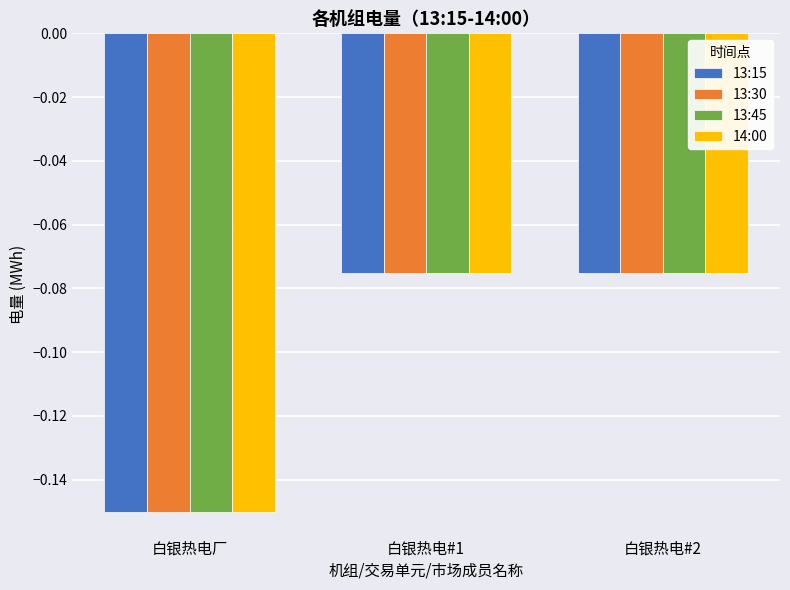

At which category does the chart reach its minimum across all series?

白银热电厂